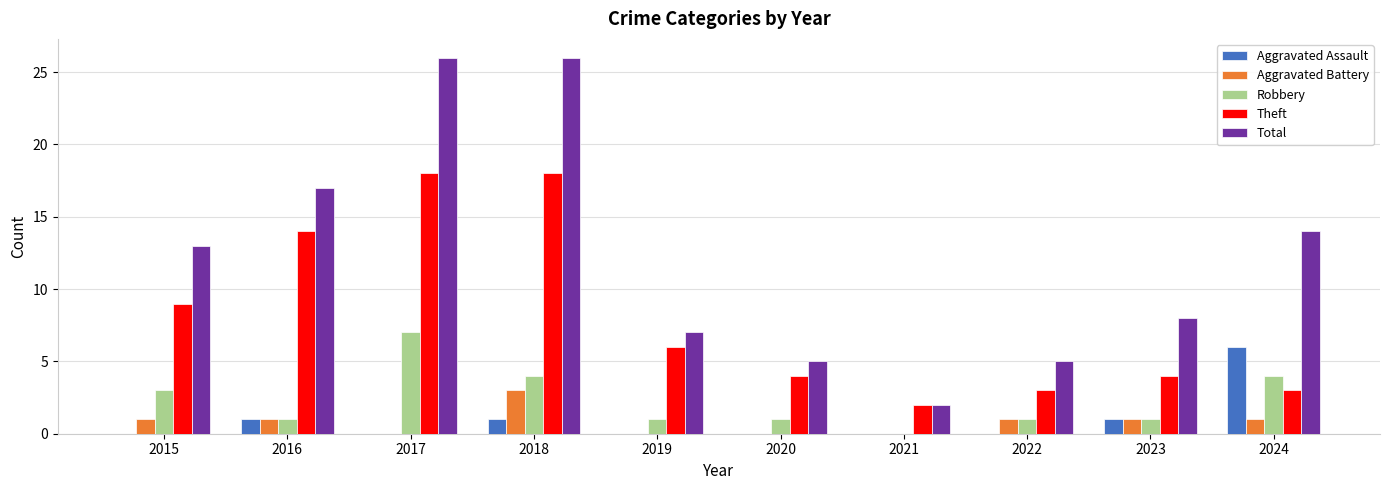

Does the chart contain stacked bars?

No